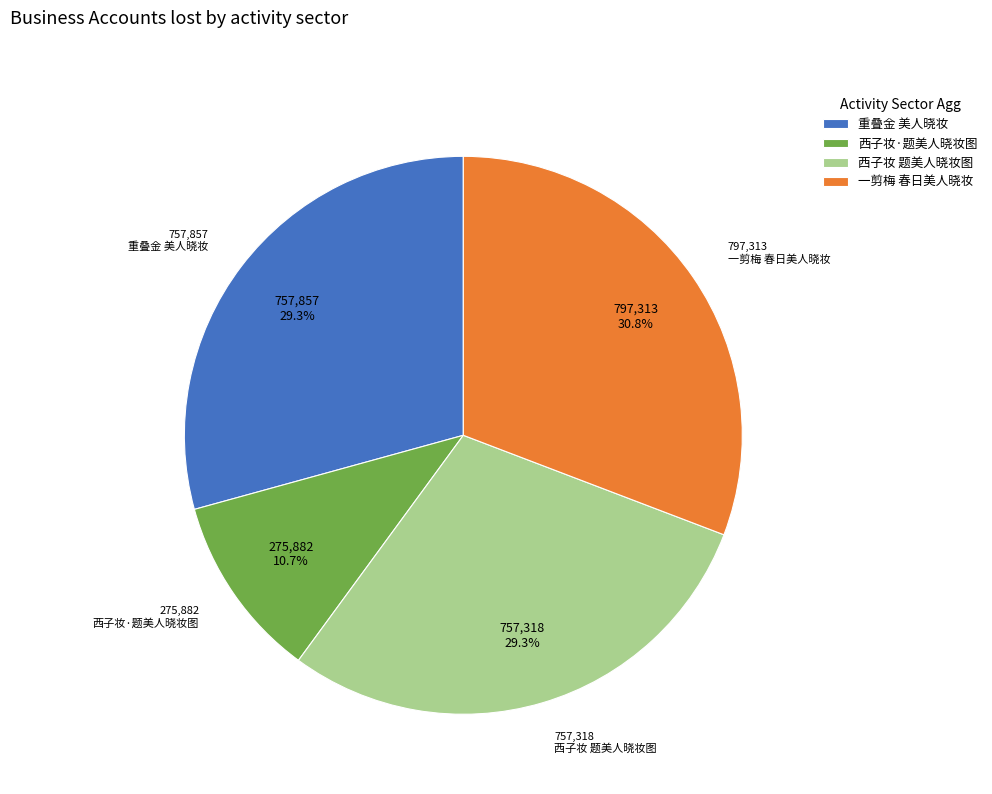

What percentage is the 西子妆·题美人晓妆图 slice, to the nearest percent?

11%